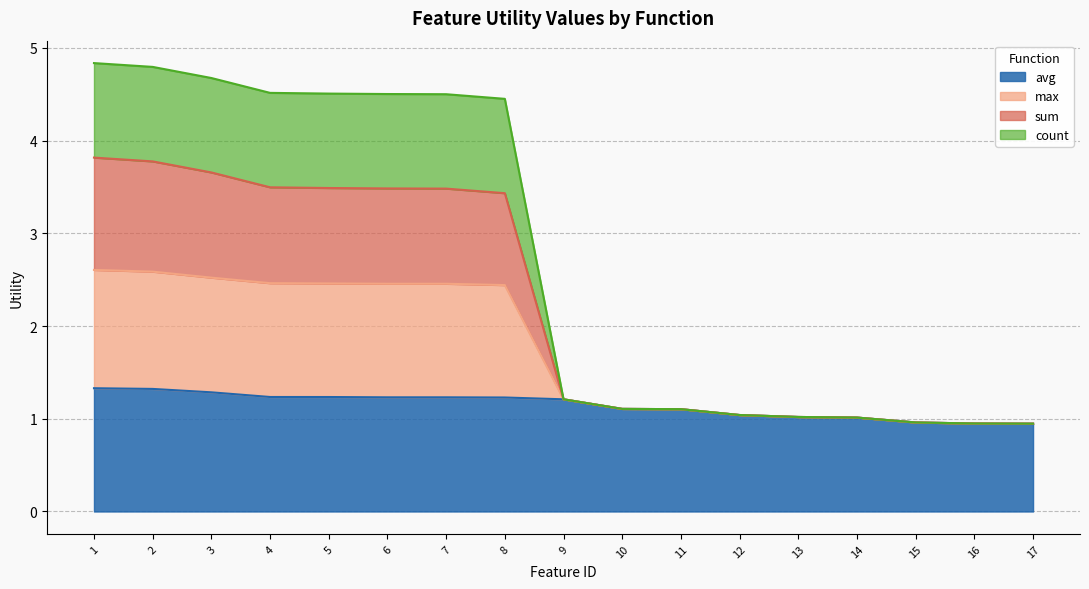

The avg series shows 1.3 at 16. True or false?

False